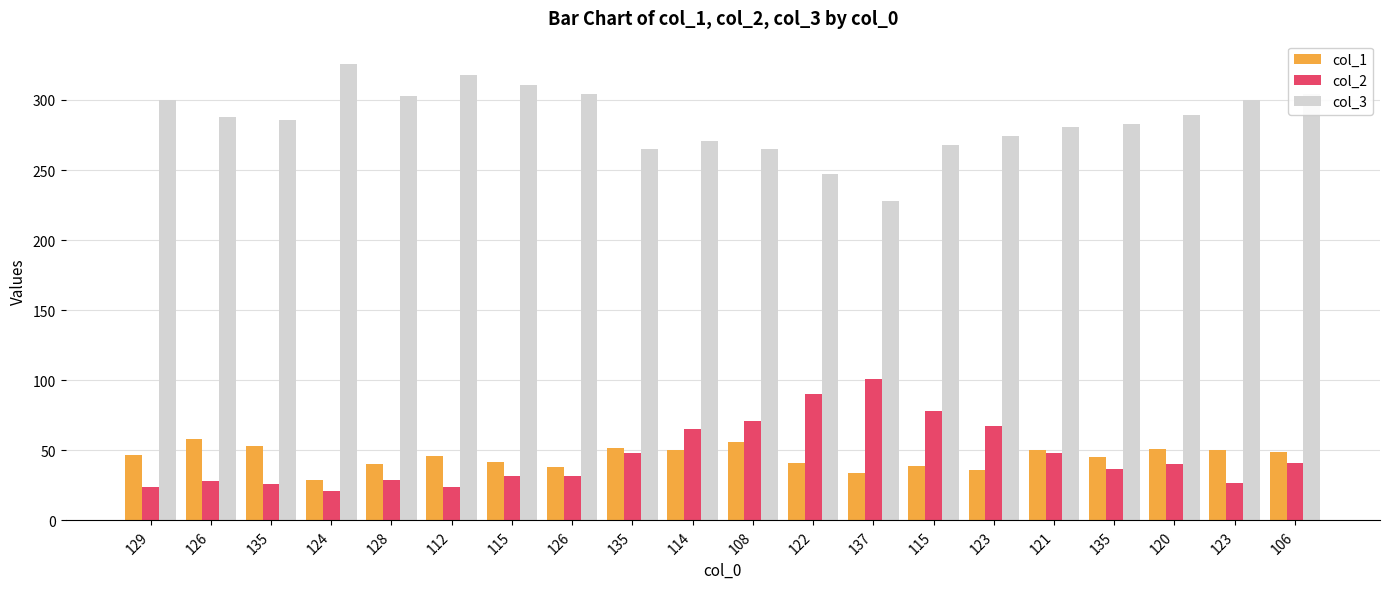

The value of col_3 at 135 is 265. True or false?

True